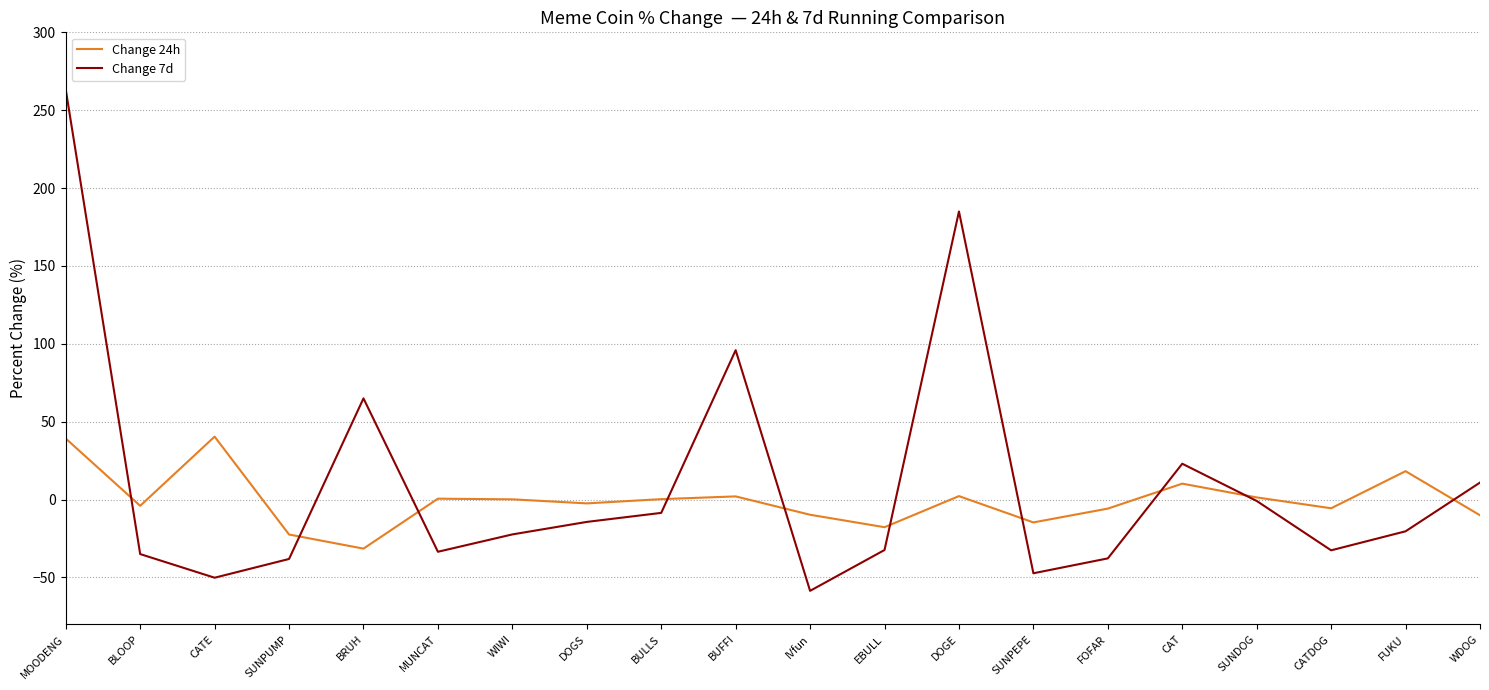

What is the spread (max minus min) of values at IVfun?

48.8